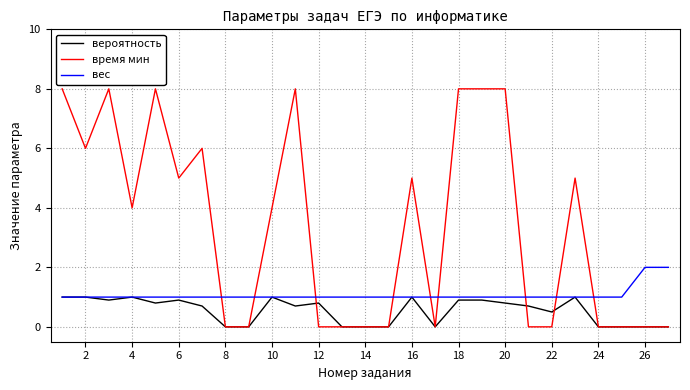

What is the greatest value displayed?

8.0